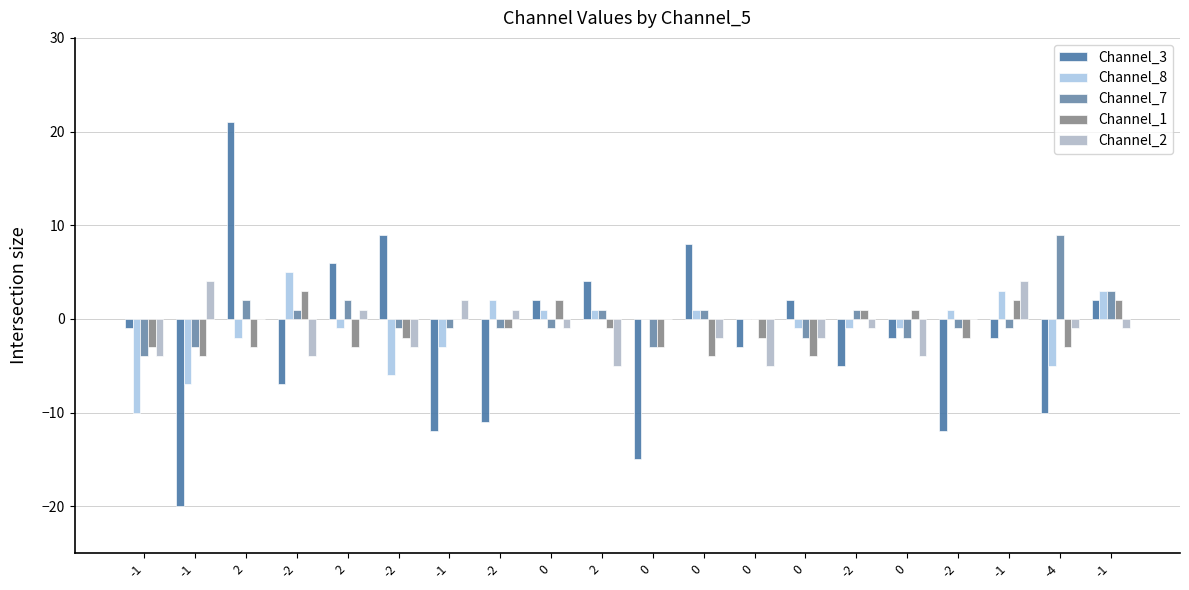

Which series changed the most between 0 and 0?

Channel_3